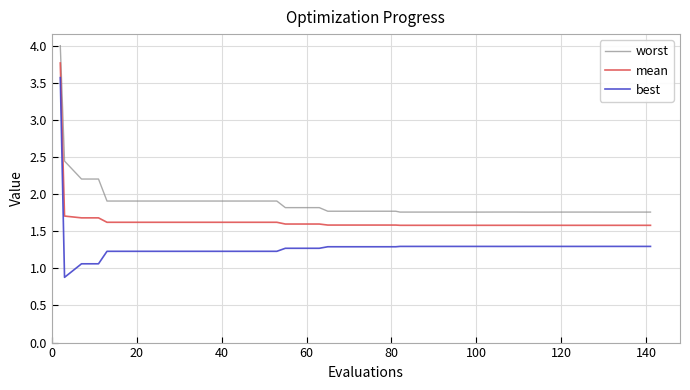

True or false: best and mean cross at least once.

False